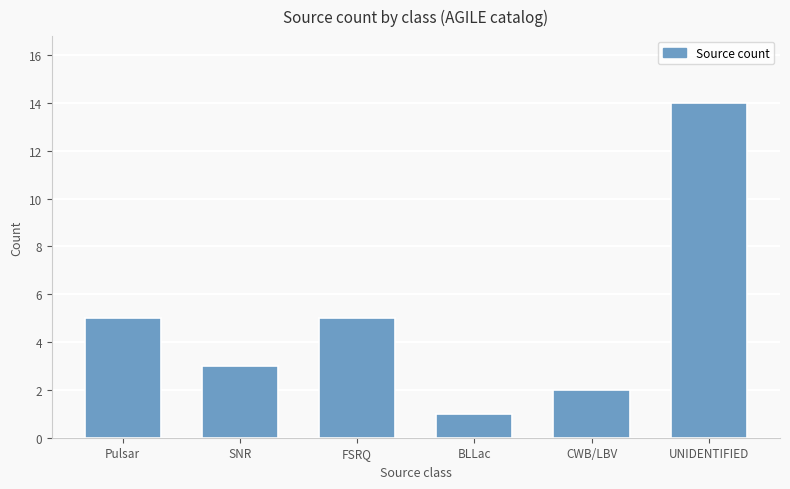

What is the label of the 1st bar from the left?

Pulsar